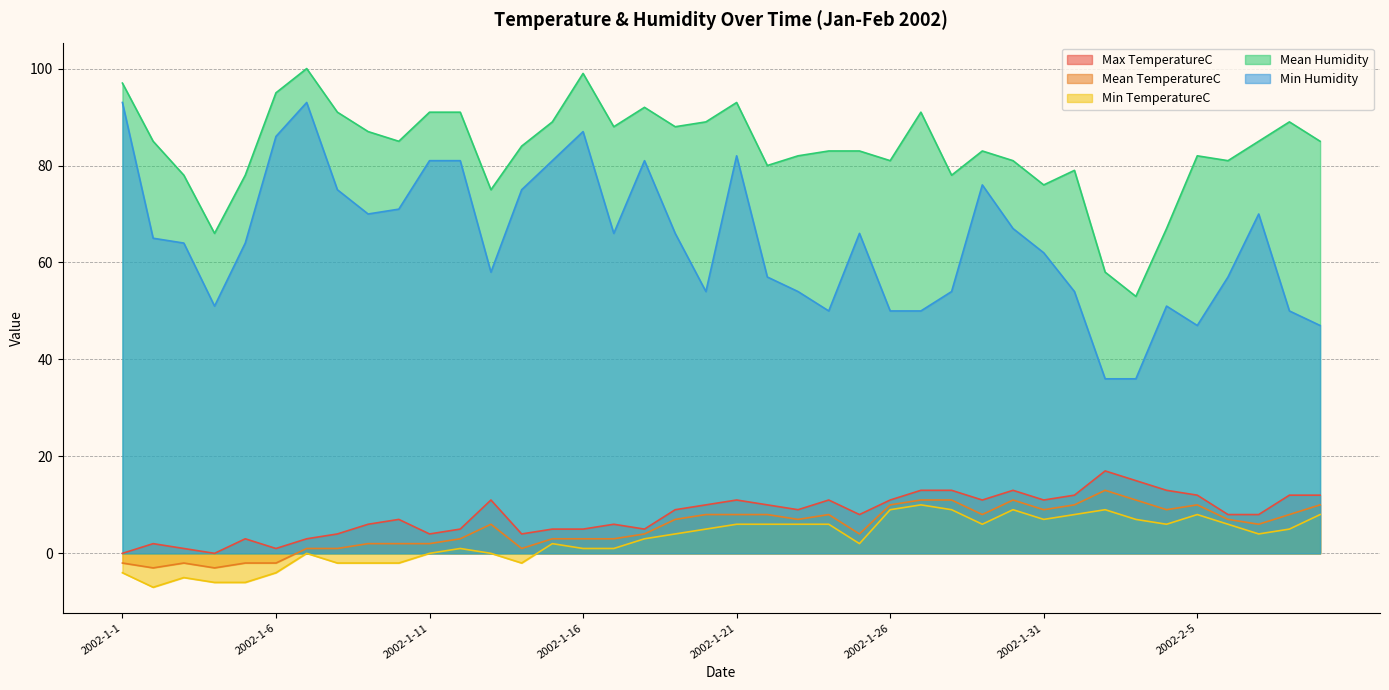

True or false: Max TemperatureC and Min TemperatureC intersect in this chart.

False